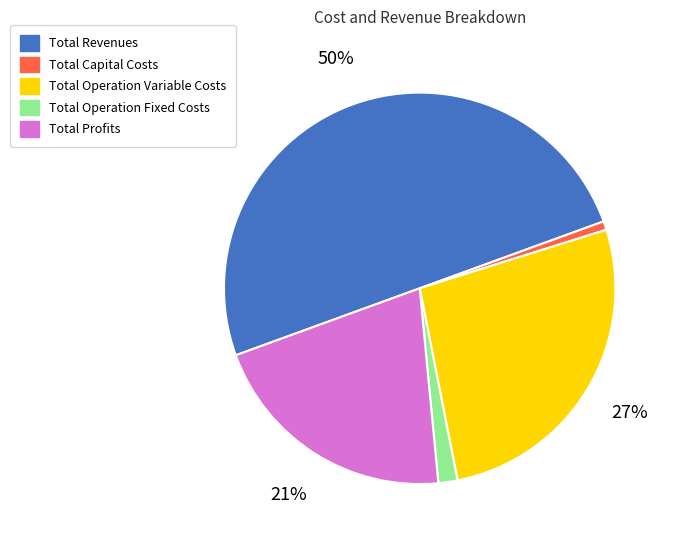

Combined, do Total Operation Fixed Costs and Total Revenues account for over 50%?

Yes